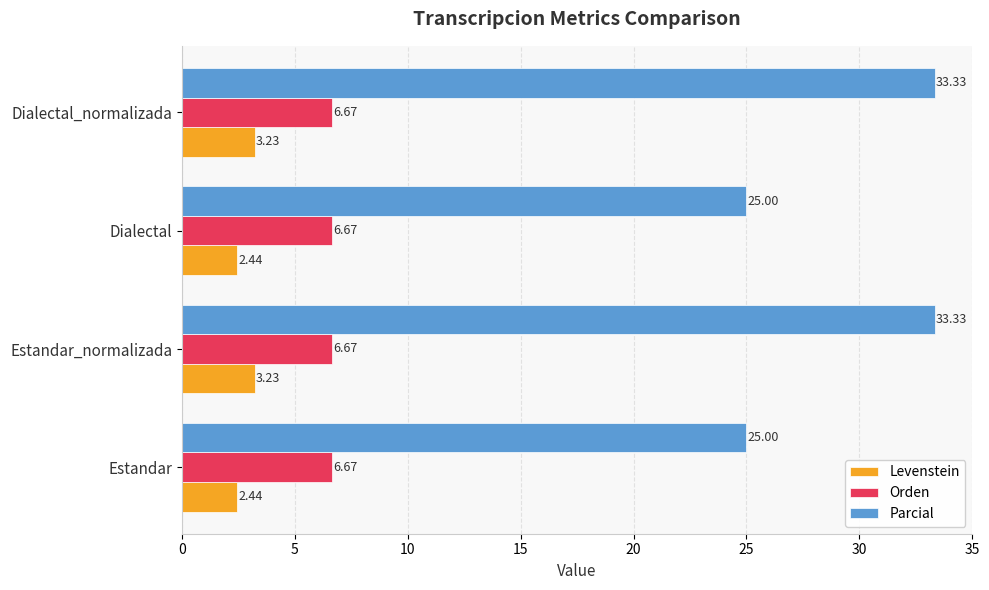

Which series has the widest spread of values?

Parcial